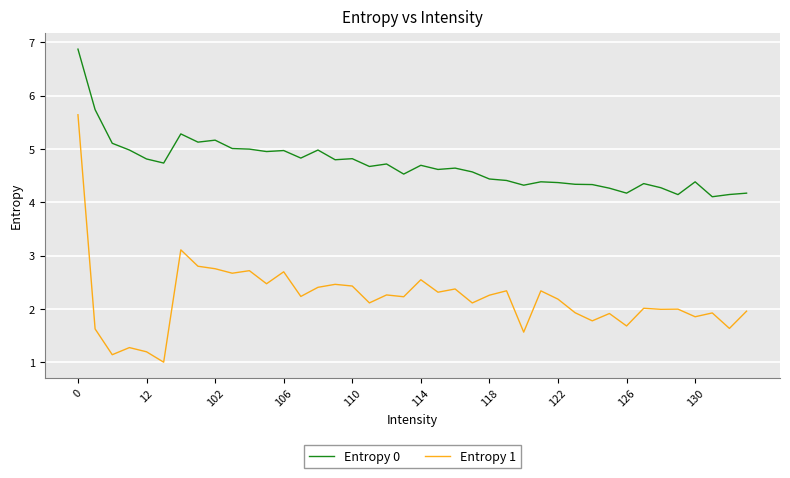

What is the difference between the maximum and minimum values in the Entropy 1 series?

4.6